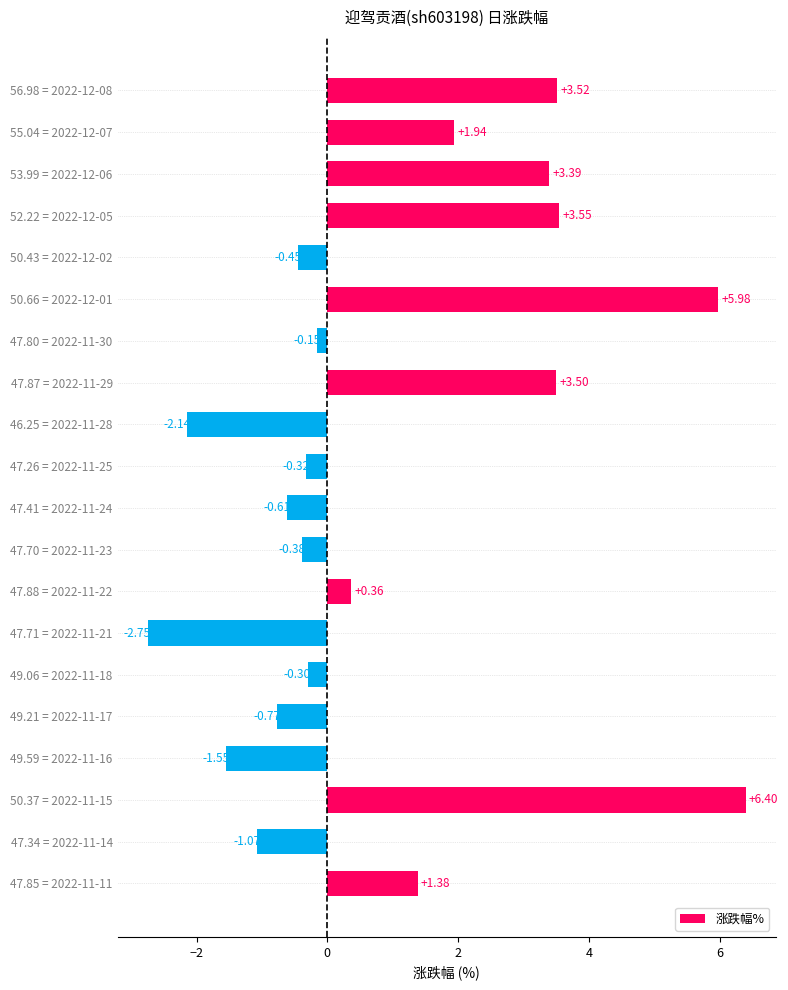

What is the average value?

1.0